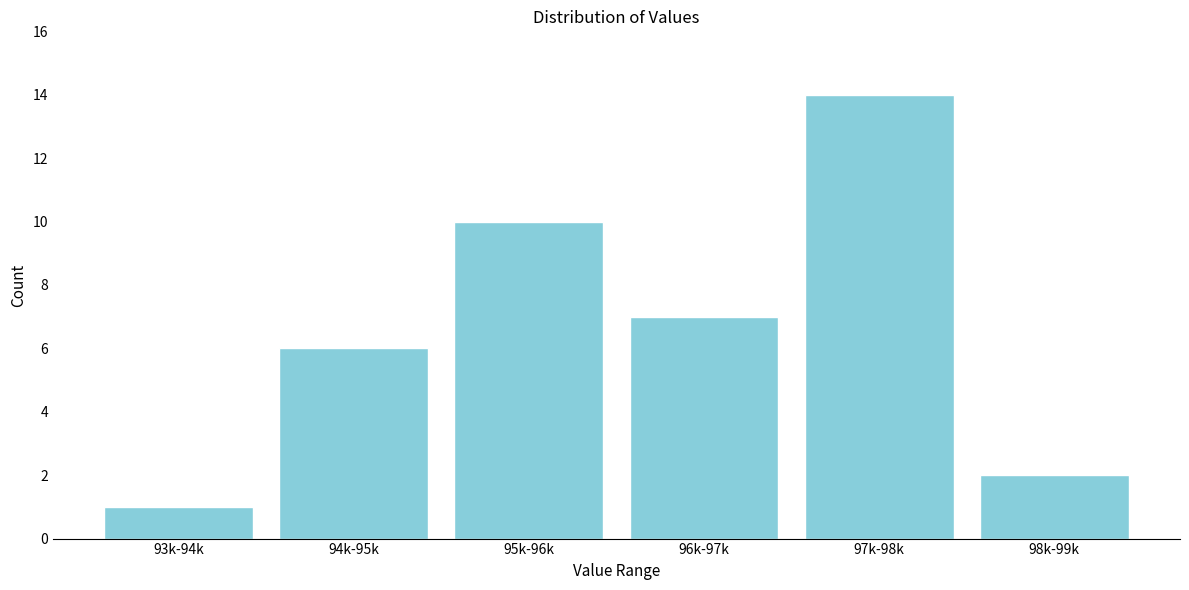

Reading left to right, extract all data points from this chart.

93k-94k=1	94k-95k=6	95k-96k=10	96k-97k=7	97k-98k=14	98k-99k=2